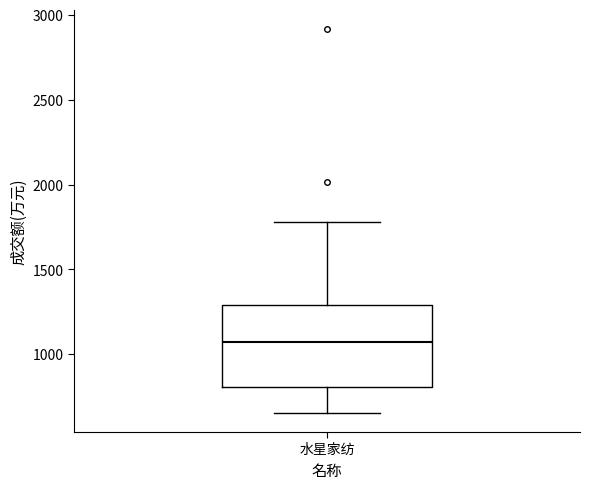

Where does the lower whisker of the box for 水星家纺 end on the y-axis? The values are not printed on the chart, so give them approximately, as read against the axis.

650